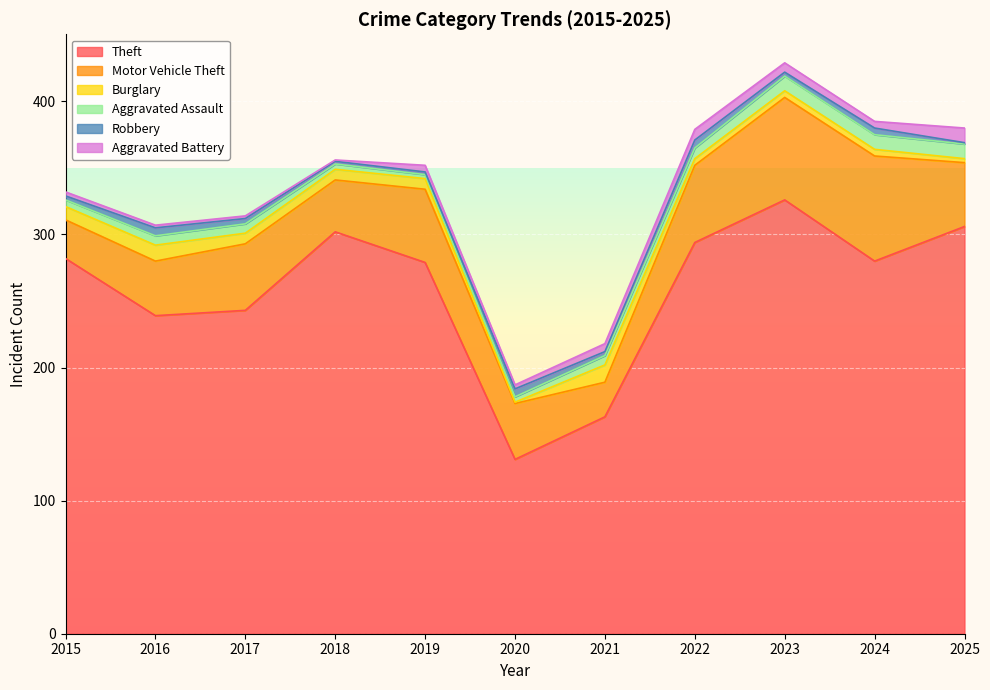

What are all the series names shown in the legend?

Theft, Motor Vehicle Theft, Burglary, Aggravated Assault, Robbery, Aggravated Battery